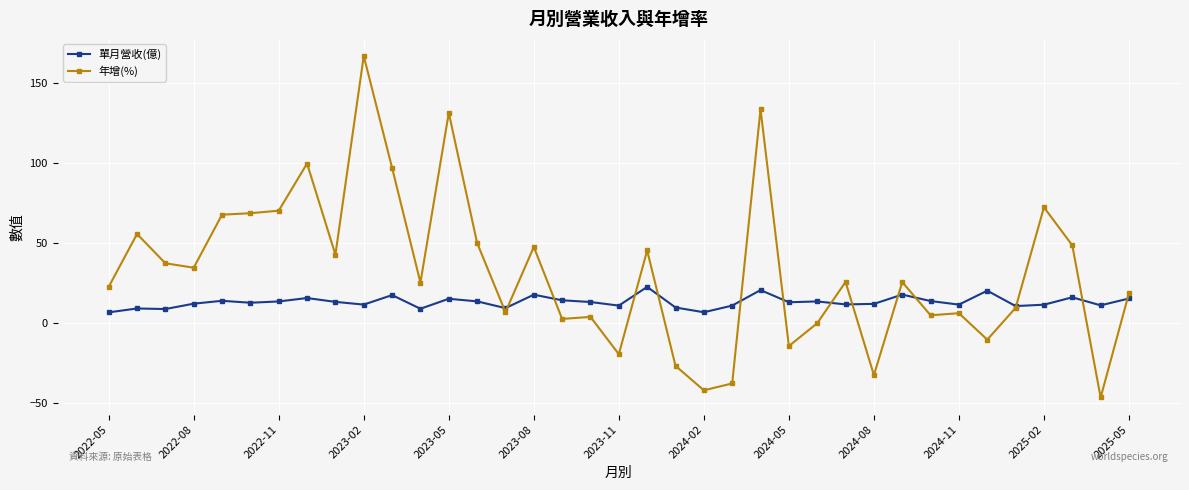

What is the maximum value shown in the chart?

166.9